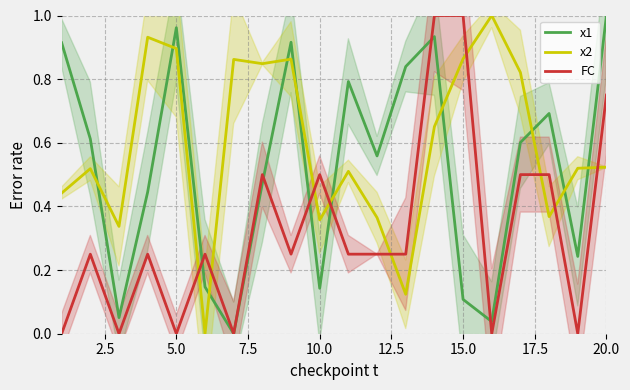

How many times do x1 and FC cross each other?

6